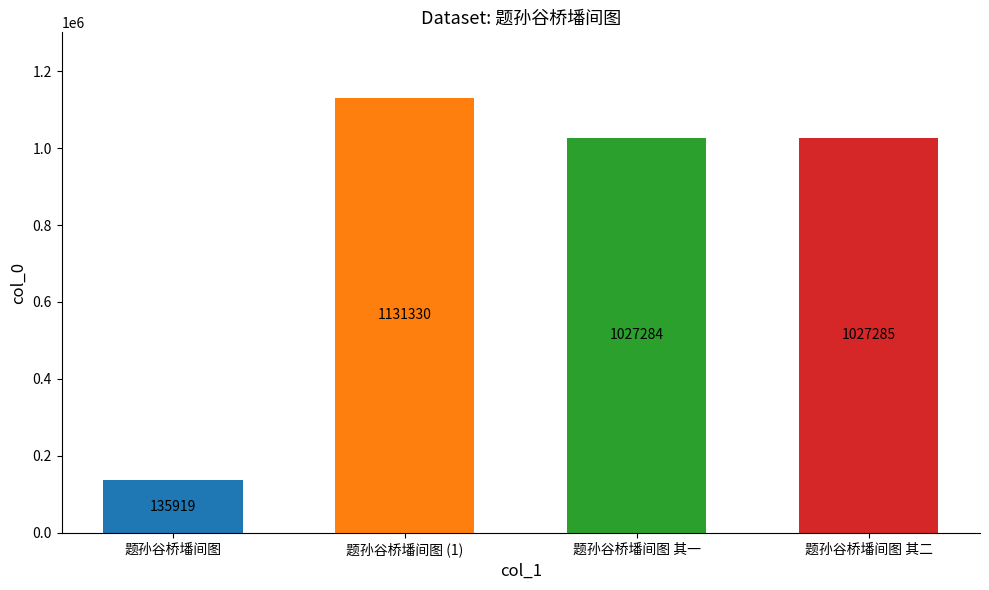

What is the approximate value at 题孙谷桥墦间图 其二, to the nearest 100?

1027300